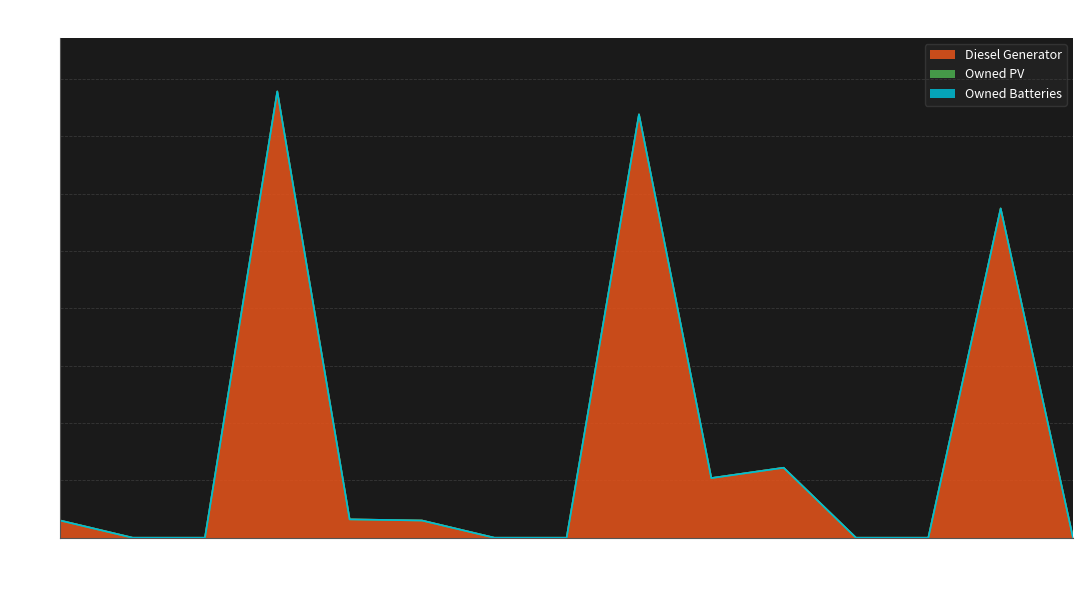

True or false: Owned Batteries and Diesel Generator intersect in this chart.

False